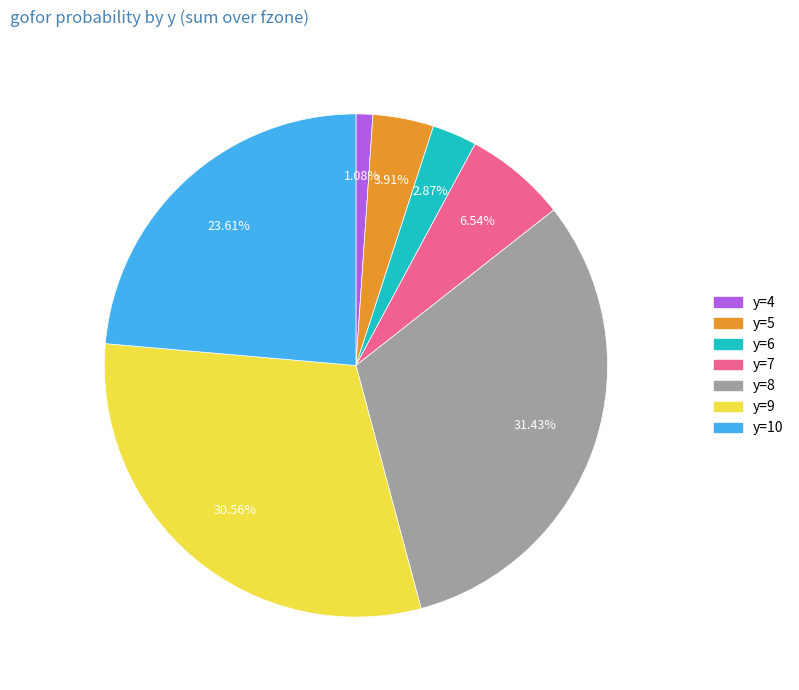

Does any single category account for the majority?

No